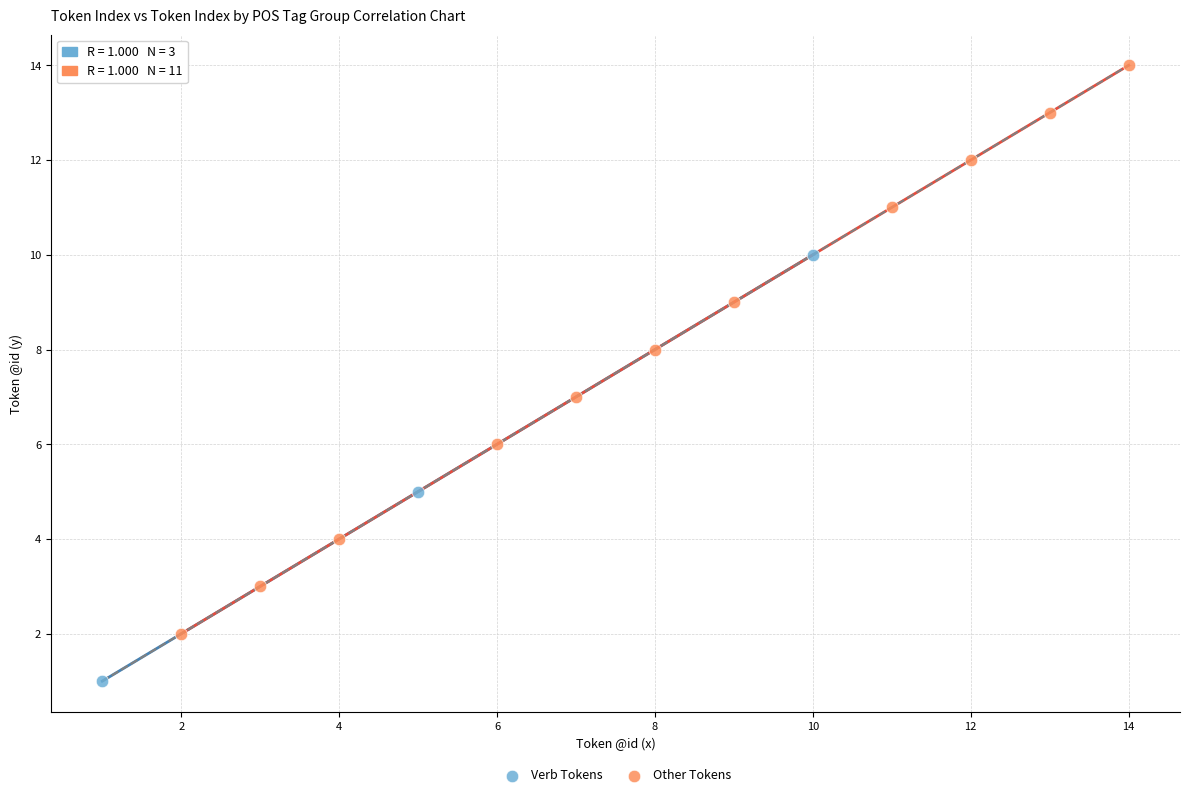

Which series has the widest spread of Y values?

Other Tokens